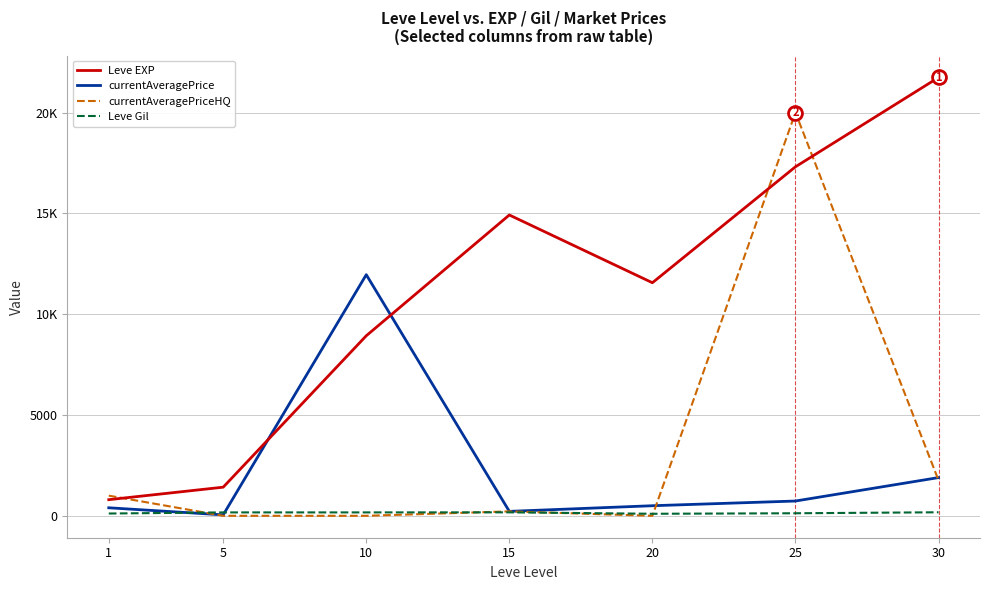

What is the average value of the Leve EXP series?

10954.3